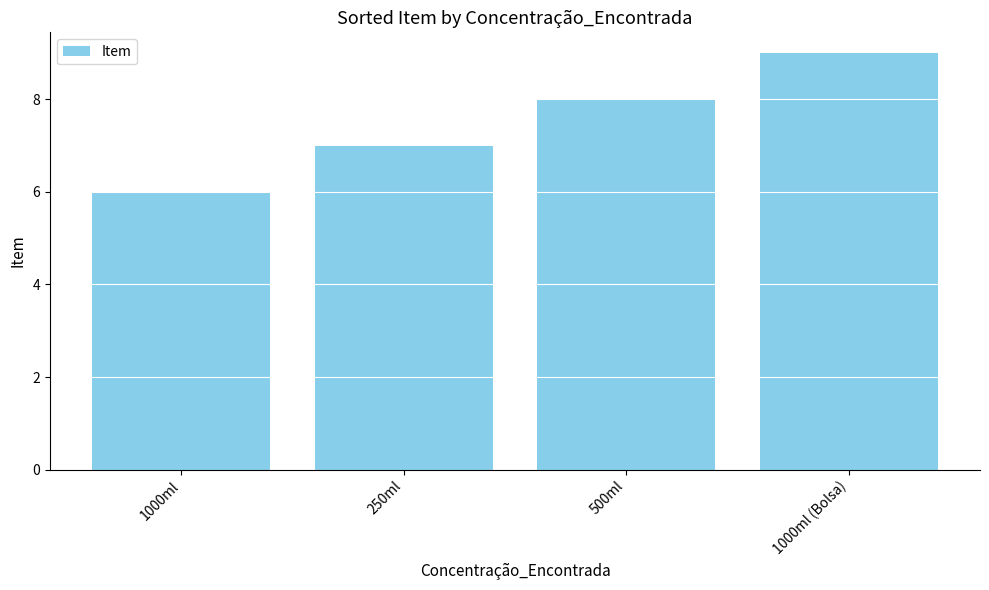

Where is the data nearest to the value 7?

250ml